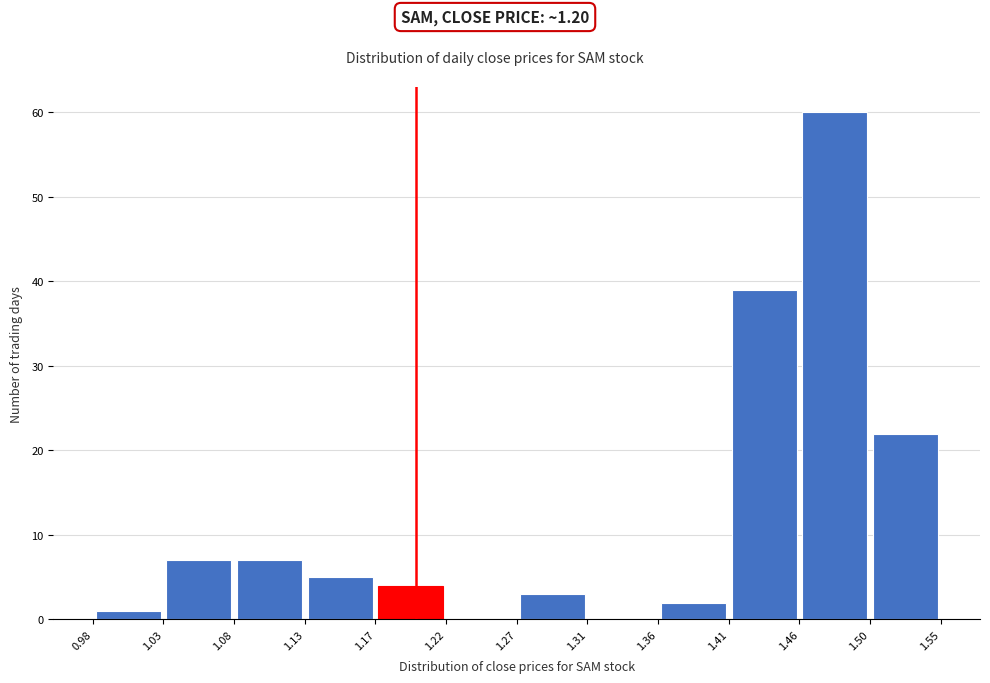

Reading left to right, transcribe this chart: for each bar, give the range it covers on the x-axis and its height. The values are not printed on the chart, so give them approximately, as read against the axis.

0.98 to 1.03: 1
1.03 to 1.08: 7
1.08 to 1.13: 7
1.13 to 1.17: 5
1.17 to 1.22: 4
1.22 to 1.27: 0
1.27 to 1.31: 3
1.31 to 1.36: 0
1.36 to 1.41: 2
1.41 to 1.46: 39
1.46 to 1.50: 60
1.50 to 1.55: 22